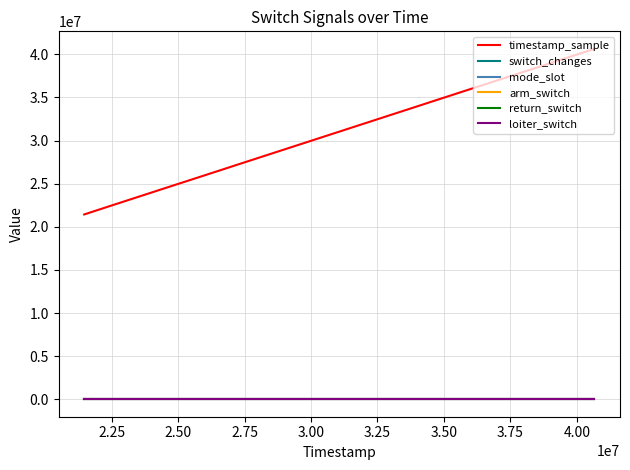

True or false: timestamp_sample and arm_switch cross at least once.

False